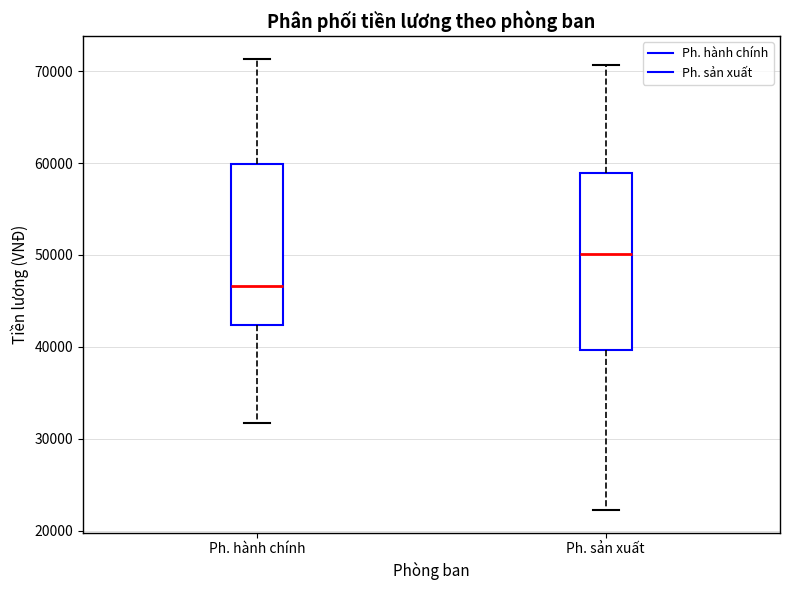

Reading left to right, transcribe this box plot: for each box, give where its median line is, the range the box spans, and where its two whiskers end, as read against the y-axis. The values are not printed on the chart, so give them approximately, as read against the axis.

Ph. hành chính: median 47000, box 42000 to 60000, whiskers 32000 to 71000
Ph. sản xuất: median 50000, box 40000 to 59000, whiskers 22000 to 71000